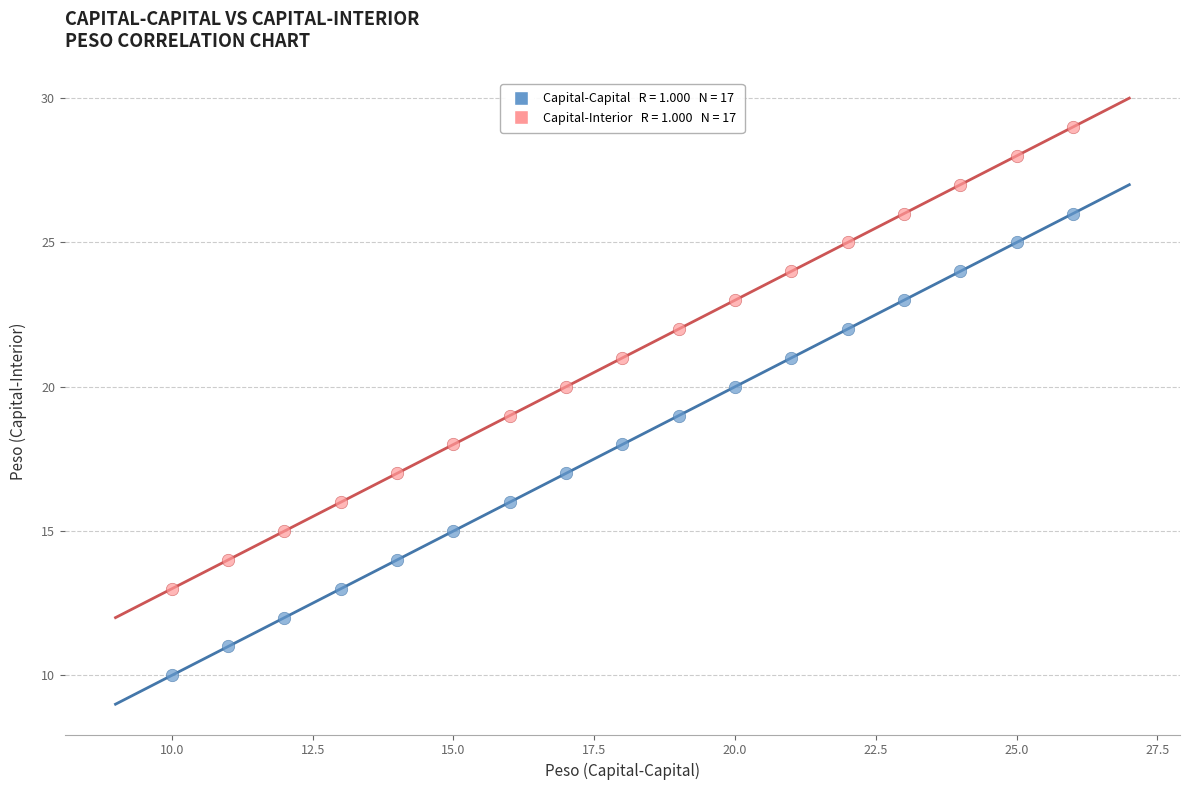

Across all data points, what is the range of X values (max minus min)?

16